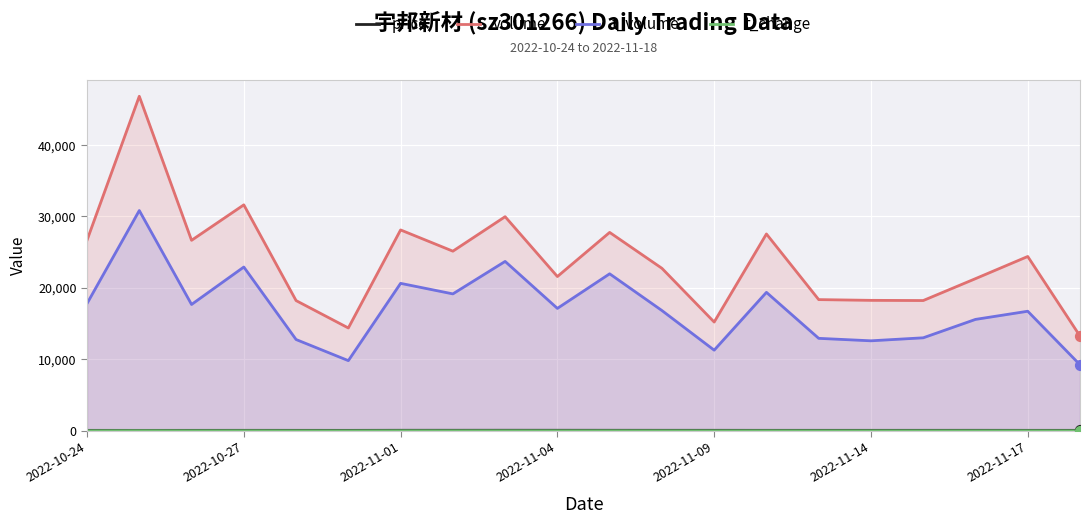

What is the total value across all series at 2022-11-14?

30942.6